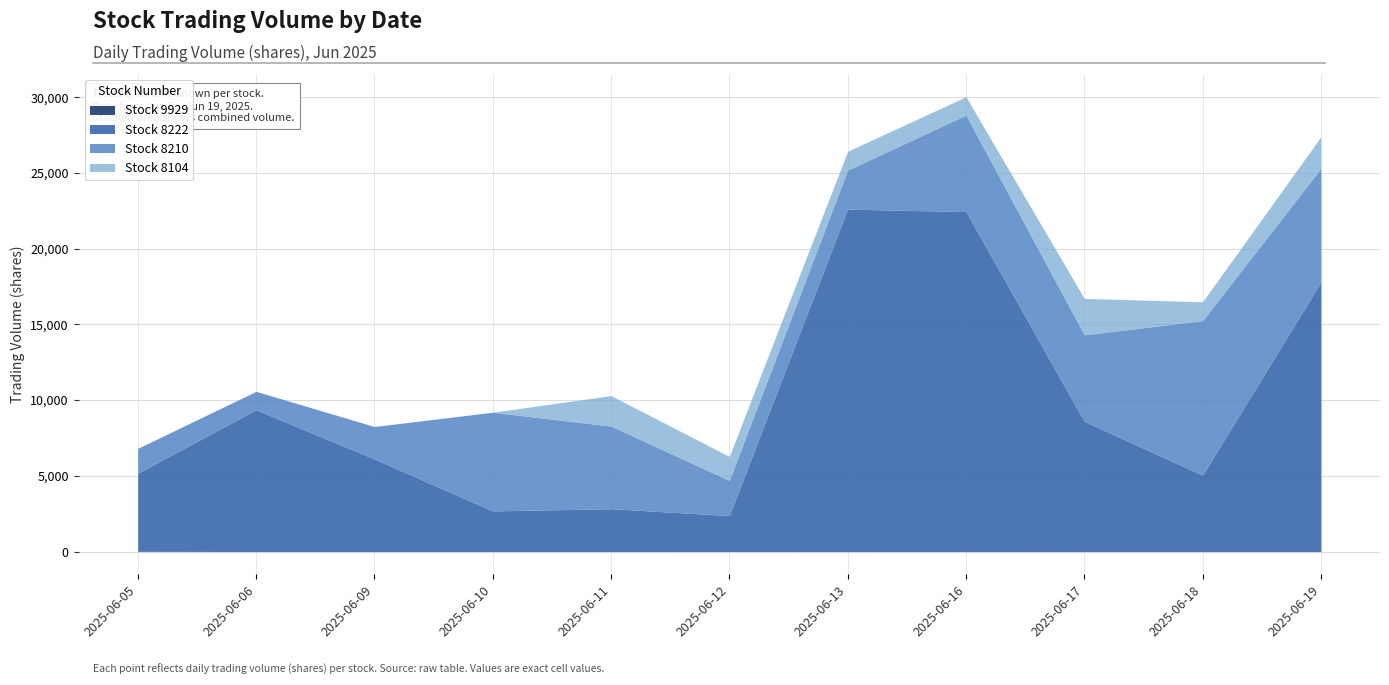

The value of 8210 at 2025-06-16 is 3353.7. True or false?

False